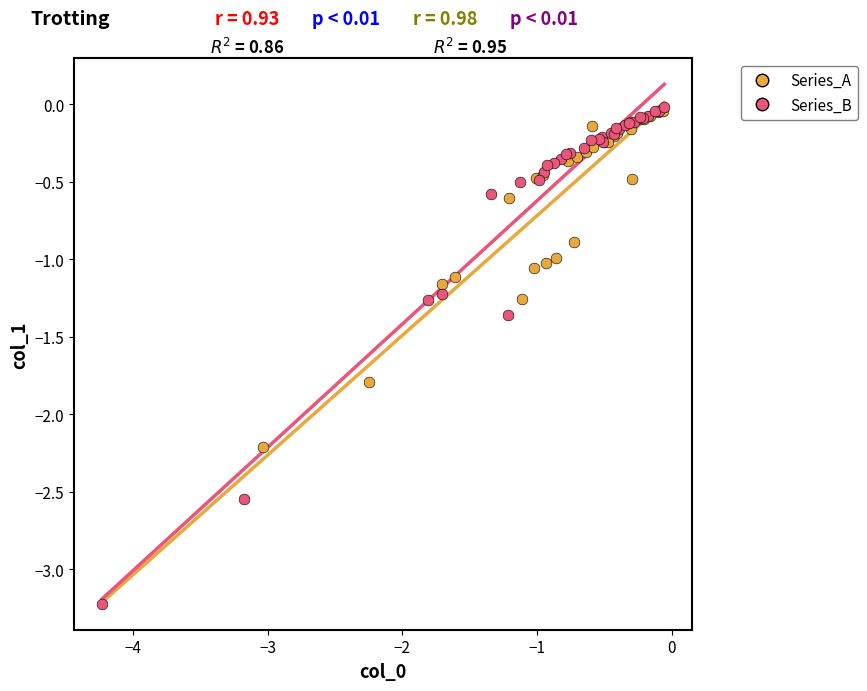

What are all the series names shown in the legend?

Series_A, Series_B